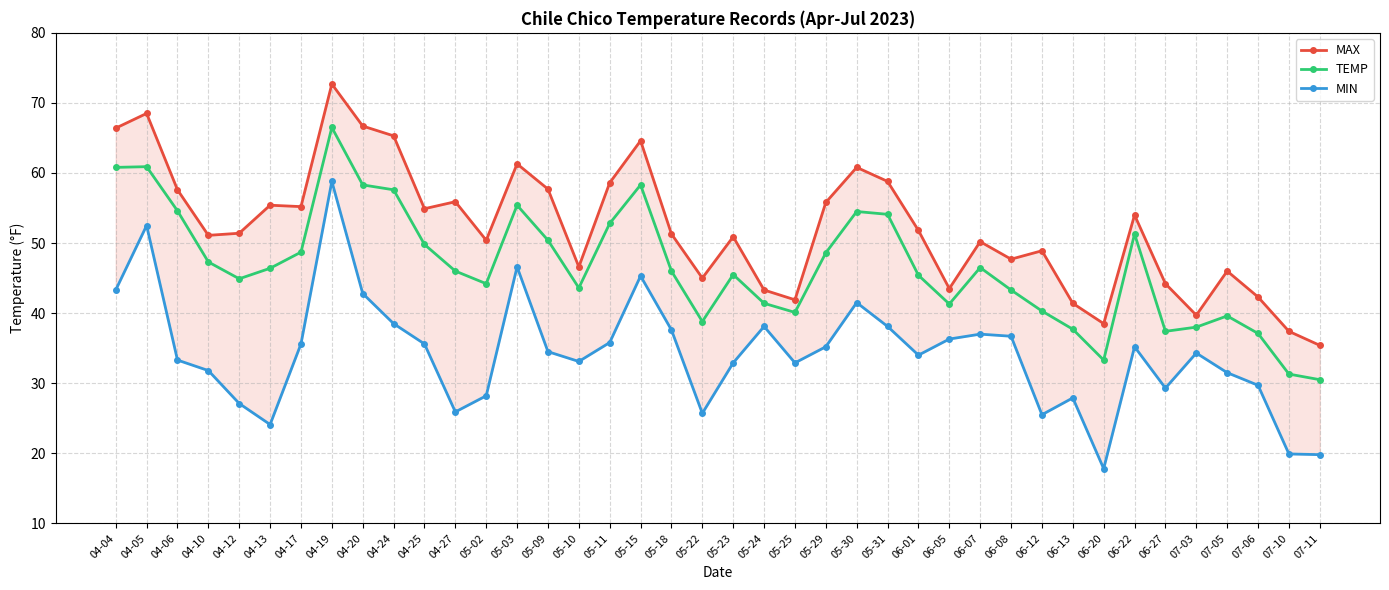

What position from the left is 05-30?

25